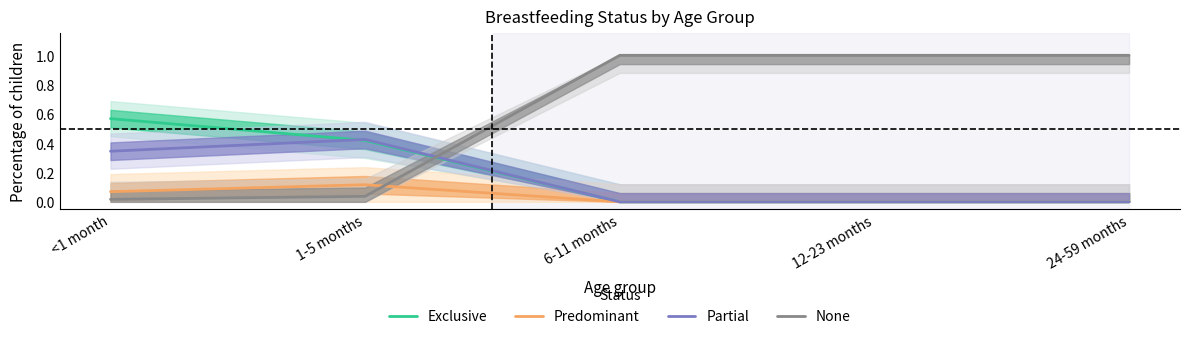

At which category does Predominant reach its first local peak?

1-5 months